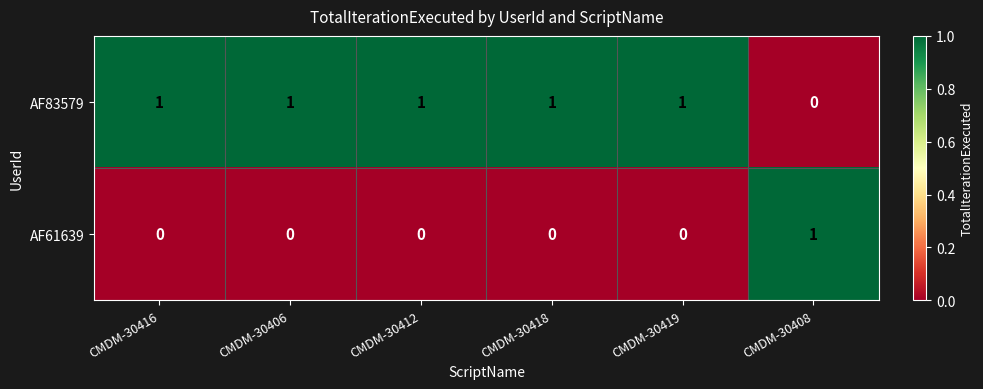

List the series in order of their overall mean, lowest first.

AF61639, AF83579